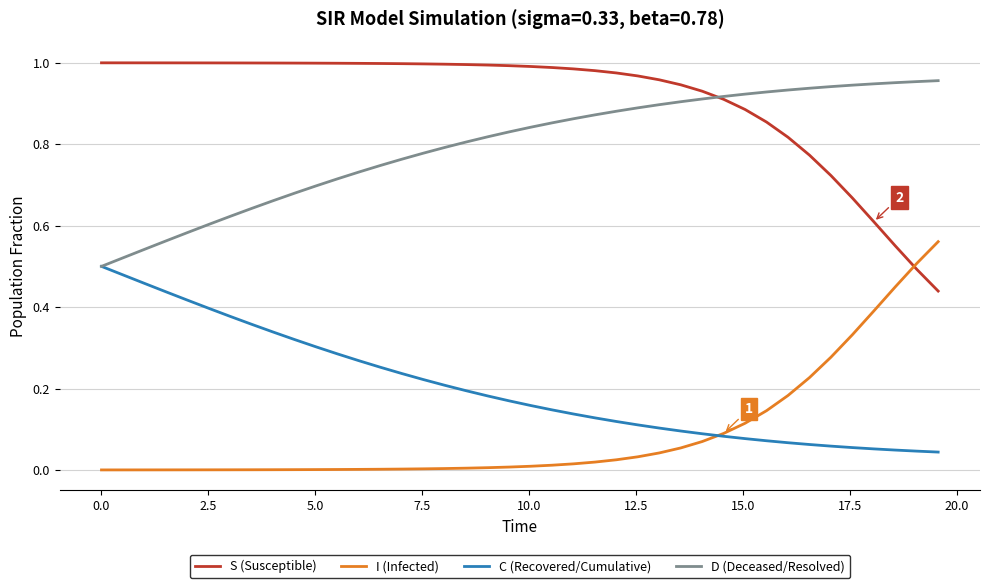

Which series has the largest total across all categories?

S (Susceptible)